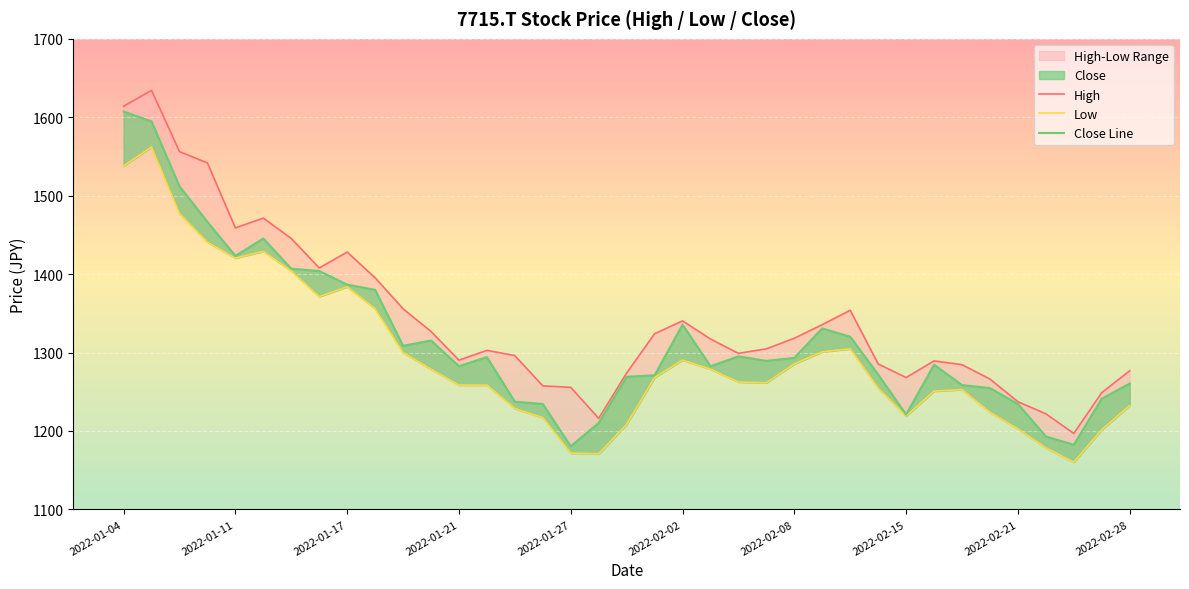

Reading left to right, transcribe all the data shown in this chart.

High: 1614.1	1634.3	1556.2	1541.8	1458.9	1471.4	1445.4	1407.8	1428.1	1395.3	1355.8	1326.9	1290.3	1302.8	1296.1	1257.5	1255.6	1216.1	1273.9	1324.0	1340.4	1317.3	1299.0	1304.7	1318.2	1335.6	1353.9	1285.5	1268.1	1289.3	1284.5	1266.2	1237.3	1221.9	1196.8	1248.9	1276.8
Low: 1537.9	1562.0	1477.2	1440.6	1420.4	1429.0	1404.0	1371.2	1383.8	1355.8	1299.9	1278.7	1258.5	1258.5	1228.6	1217.1	1171.8	1170.8	1208.4	1268.1	1290.3	1278.7	1262.3	1261.4	1285.5	1300.9	1304.7	1254.6	1219.0	1250.8	1252.7	1223.8	1202.6	1178.5	1160.2	1201.6	1232.5
Close Line: 1607.3	1594.8	1511.9	1466.6	1423.3	1445.4	1406.9	1404.0	1386.6	1379.9	1308.6	1315.3	1282.6	1294.1	1237.3	1234.4	1180.4	1210.3	1269.1	1271.0	1335.6	1282.6	1295.1	1289.3	1293.2	1330.8	1320.2	1272.0	1220.9	1284.5	1258.5	1254.6	1234.4	1193.0	1182.4	1241.1	1260.4